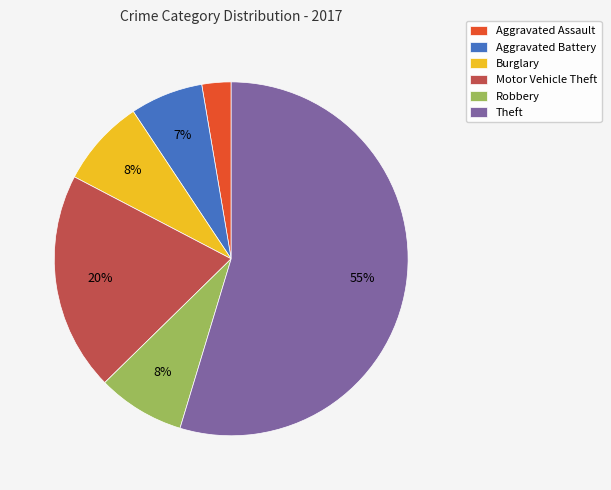

How many segments does this pie chart have?

6